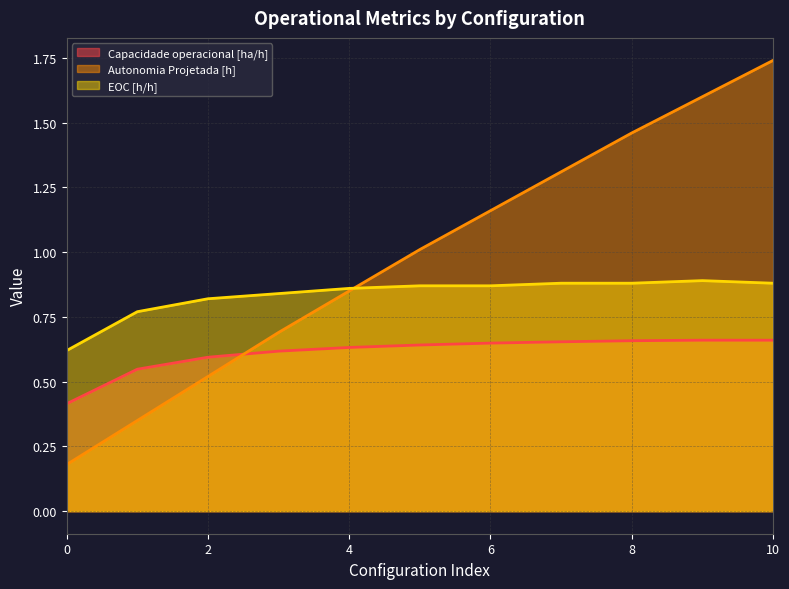

Between 4 and 2, which is larger?

4